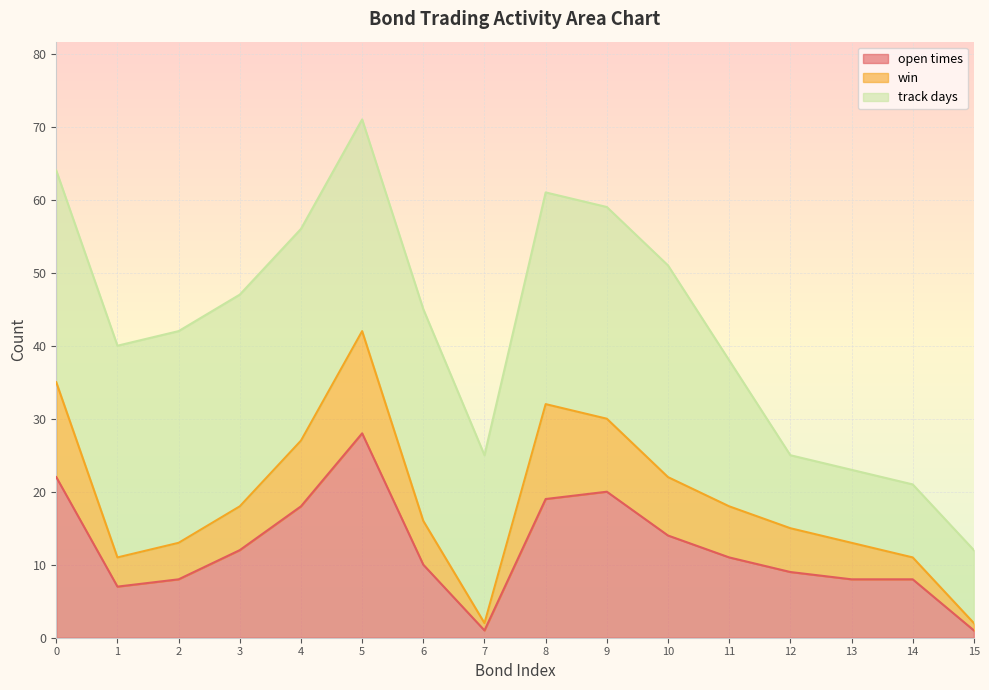

At which category does win reach its first local peak?

5